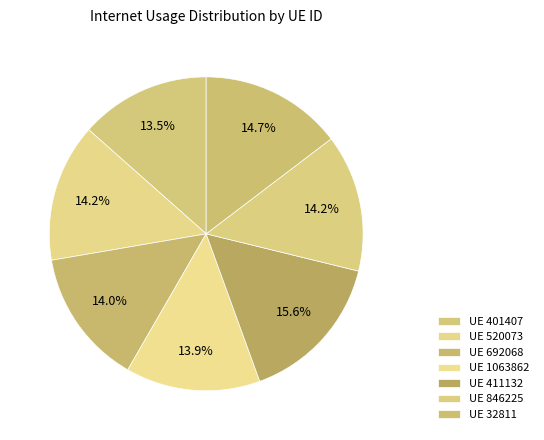

How many segments does this pie chart have?

7